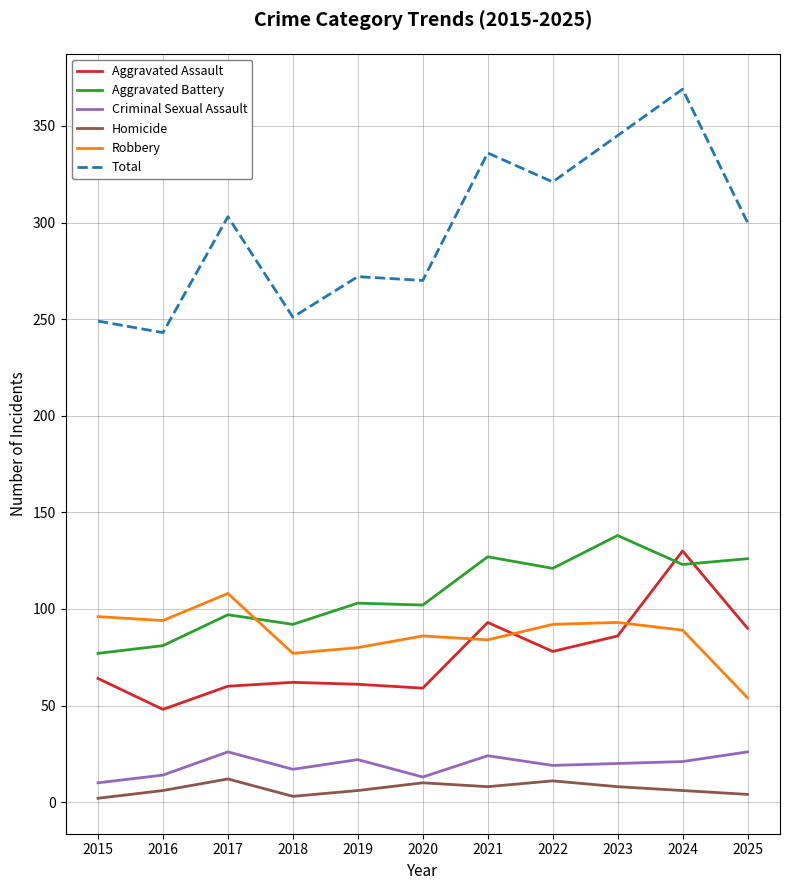

Which series has the largest range (max minus min)?

Total